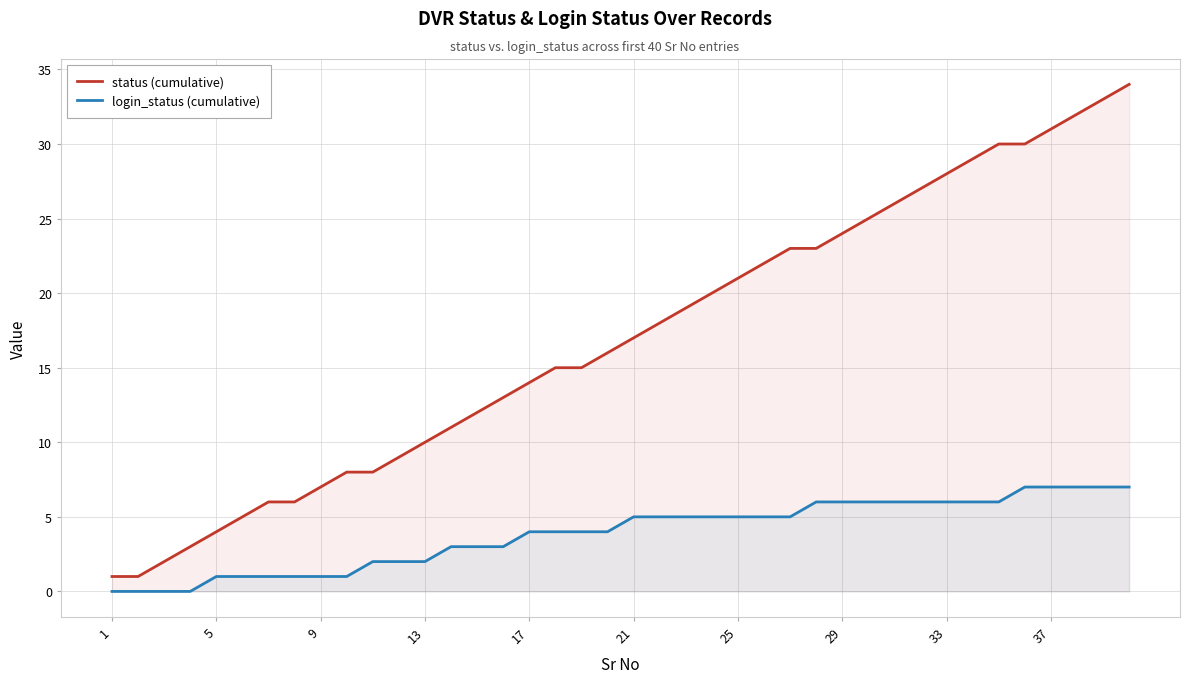

The login_status (cumulative) series shows 6 at 33. True or false?

True